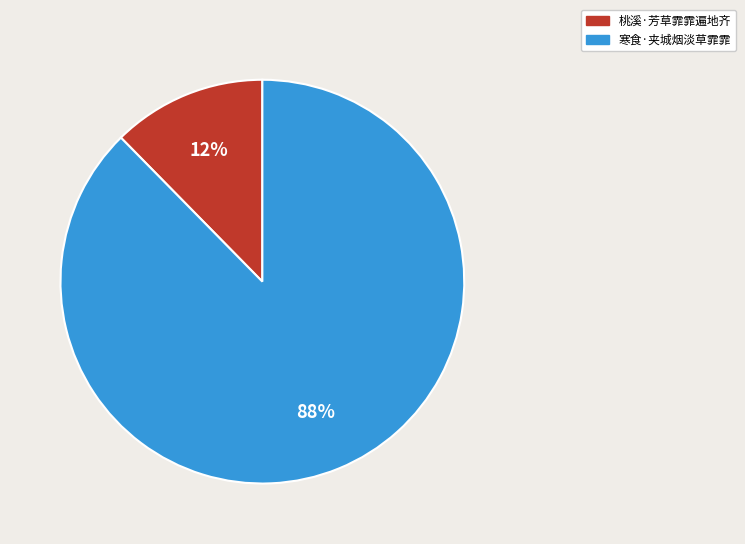

What is the smallest slice in the pie chart?

桃溪·芳草霏霏遍地齐